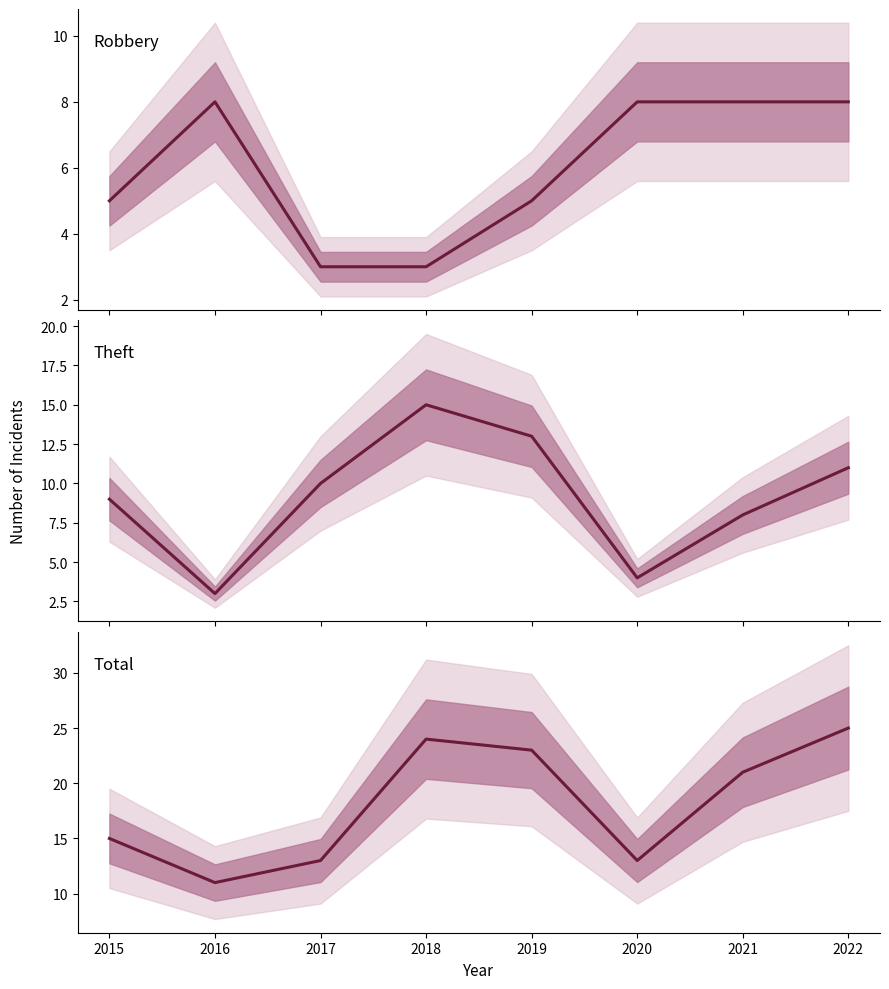

What is the difference between the maximum and minimum values in the Total series?

14